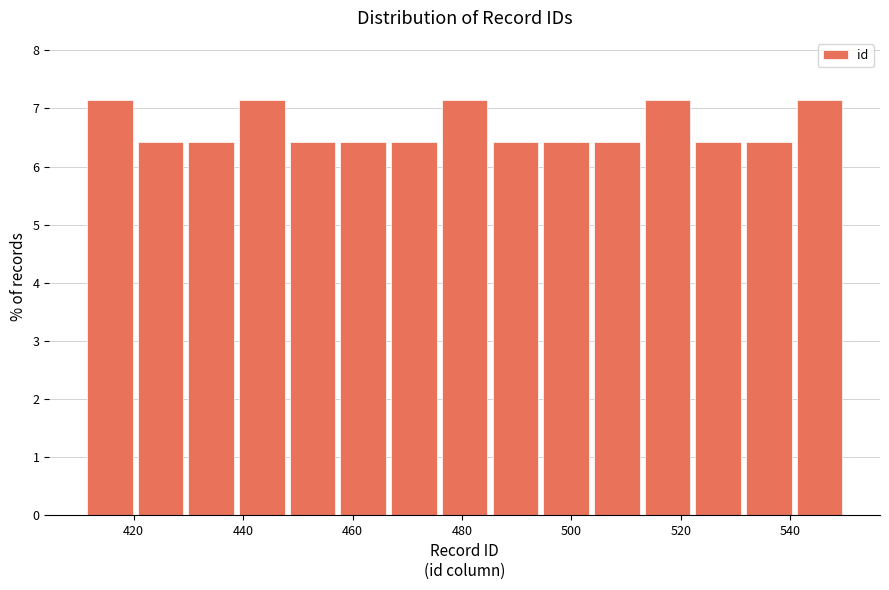

Reading left to right, list every bar in this chart as the range it spans on the x-axis followed by its height. Neither the bar edges nor the heights are printed on the chart, so give them approximately, as read against the axes.

412 to 420: 7.1
420 to 430: 6.4
430 to 438: 6.4
438 to 448: 7.1
448 to 458: 6.4
458 to 466: 6.4
466 to 476: 6.4
476 to 486: 7.1
486 to 494: 6.4
494 to 504: 6.4
504 to 512: 6.4
512 to 522: 7.1
522 to 532: 6.4
532 to 540: 6.4
540 to 550: 7.1